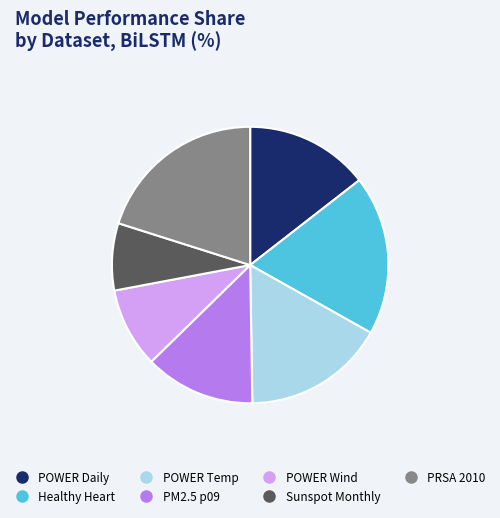

Is there any slice that represents more than half of the pie?

No